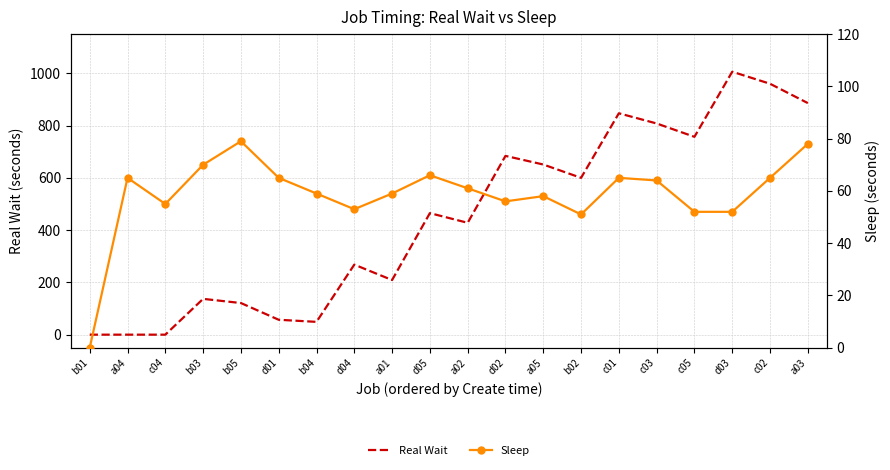

True or false: Sleep and Real Wait cross at least once.

True